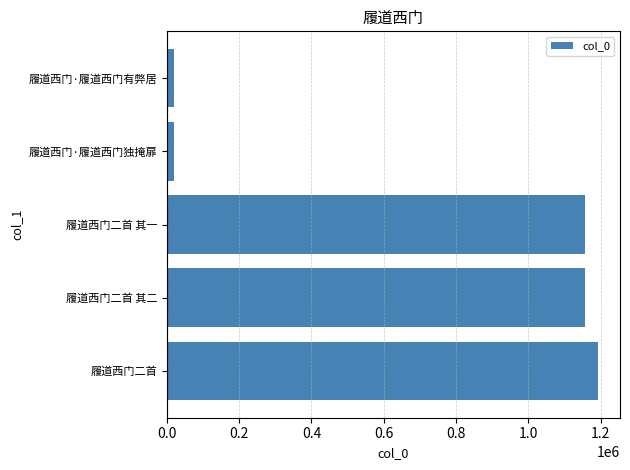

What is the maximum value shown in the chart?

1193869